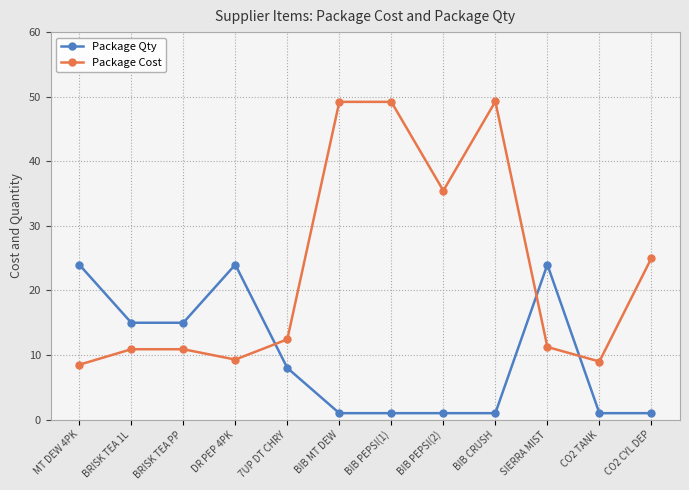

Which series has the widest spread of values?

Package Cost